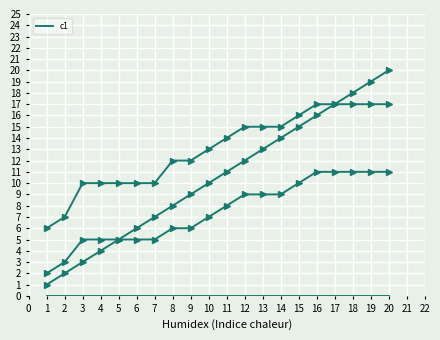

How many values in the _parent_index series exceed 8?

9